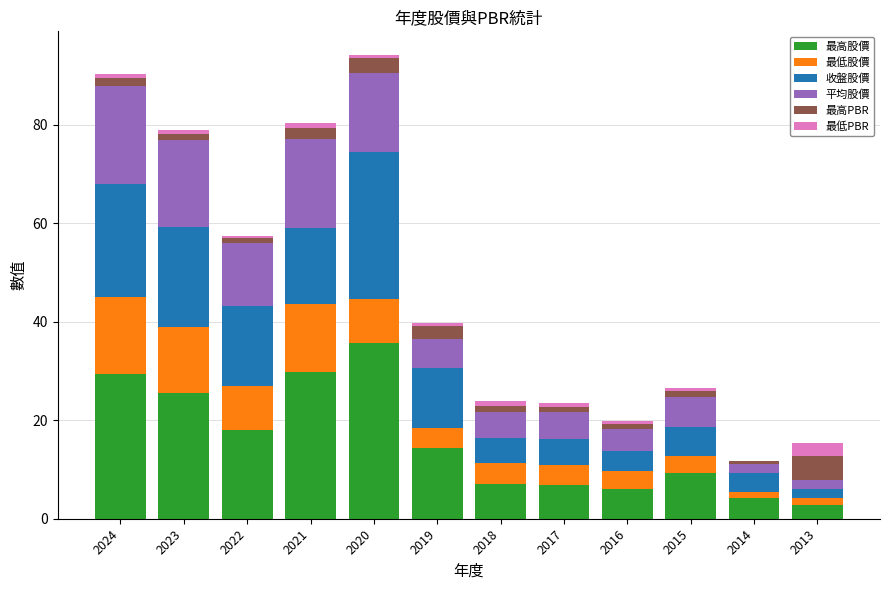

What are all the series names shown in the legend?

最高股價, 最低股價, 收盤股價, 平均股價, 最高PBR, 最低PBR